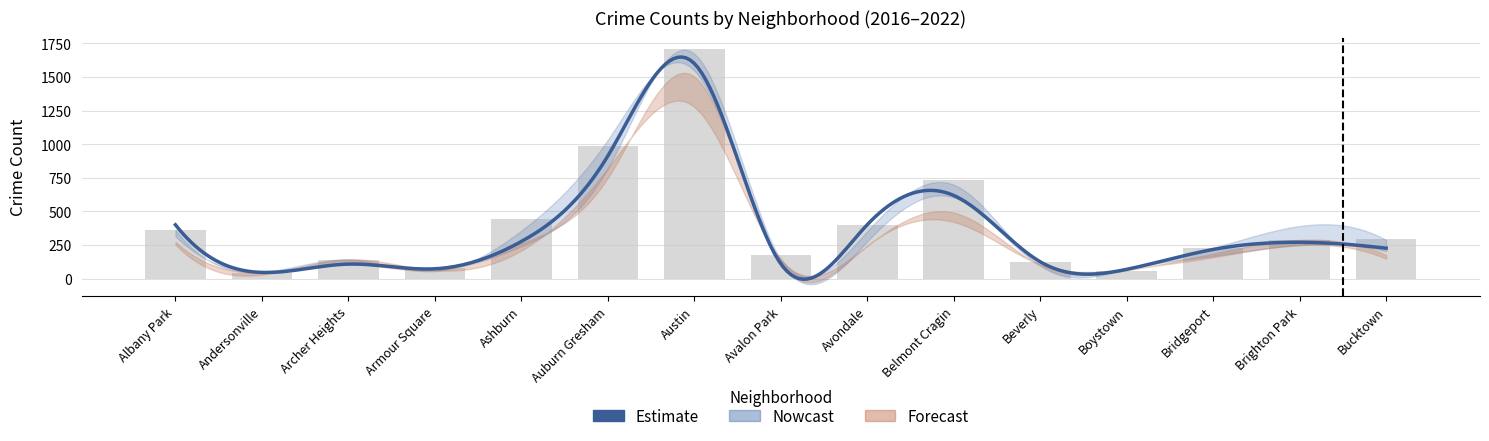

What is the difference between the highest and lowest values at Avalon Park?

67